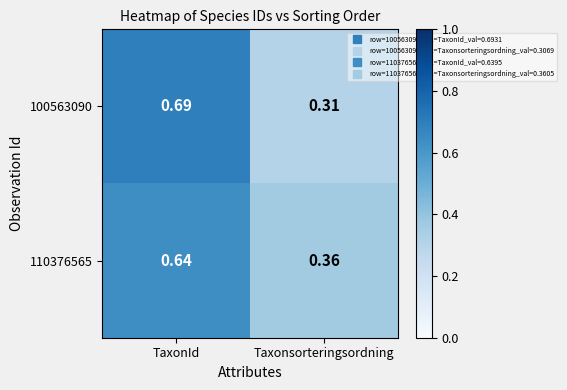

At which label does 110376565 reach its minimum?

Taxonsorteringsordning